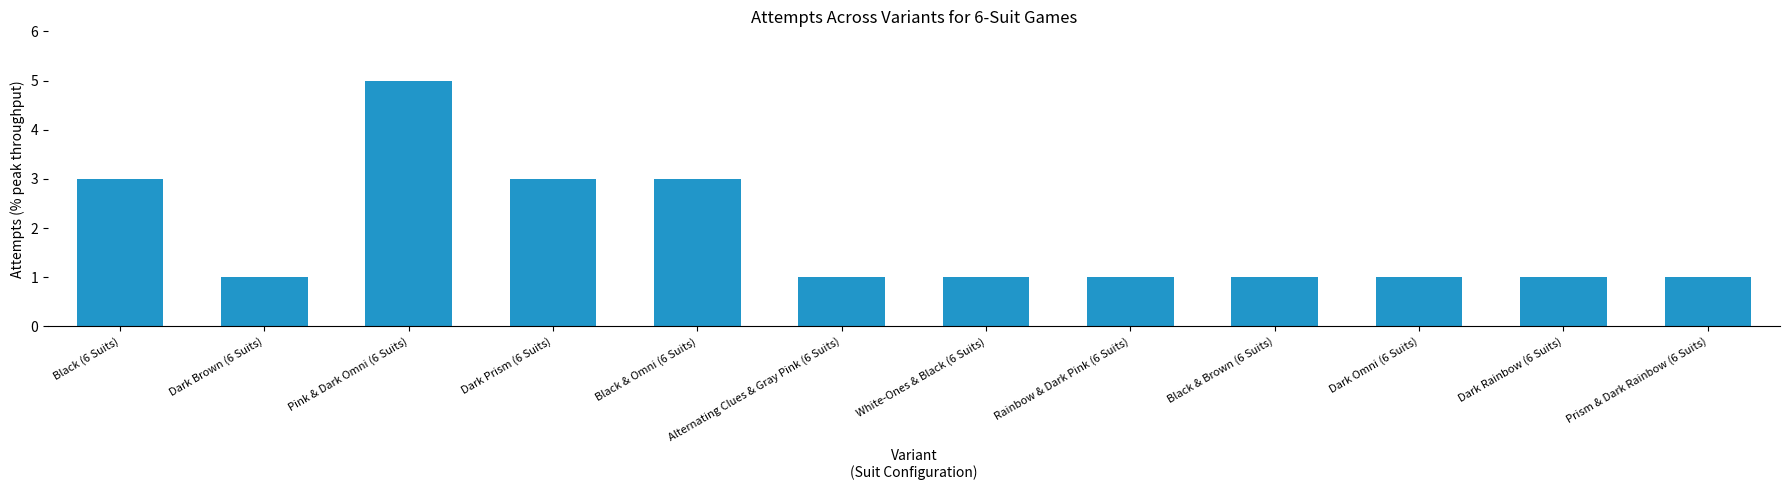

What is the minimum value shown in the chart?

1